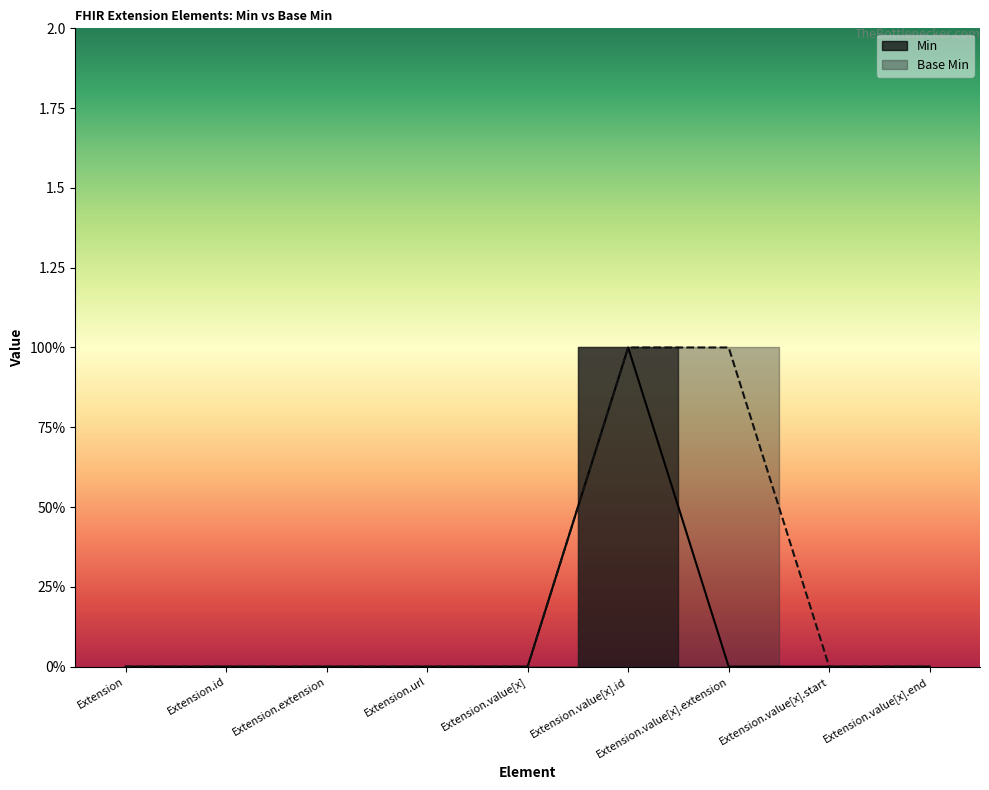

Count the number of categories in the chart.

9